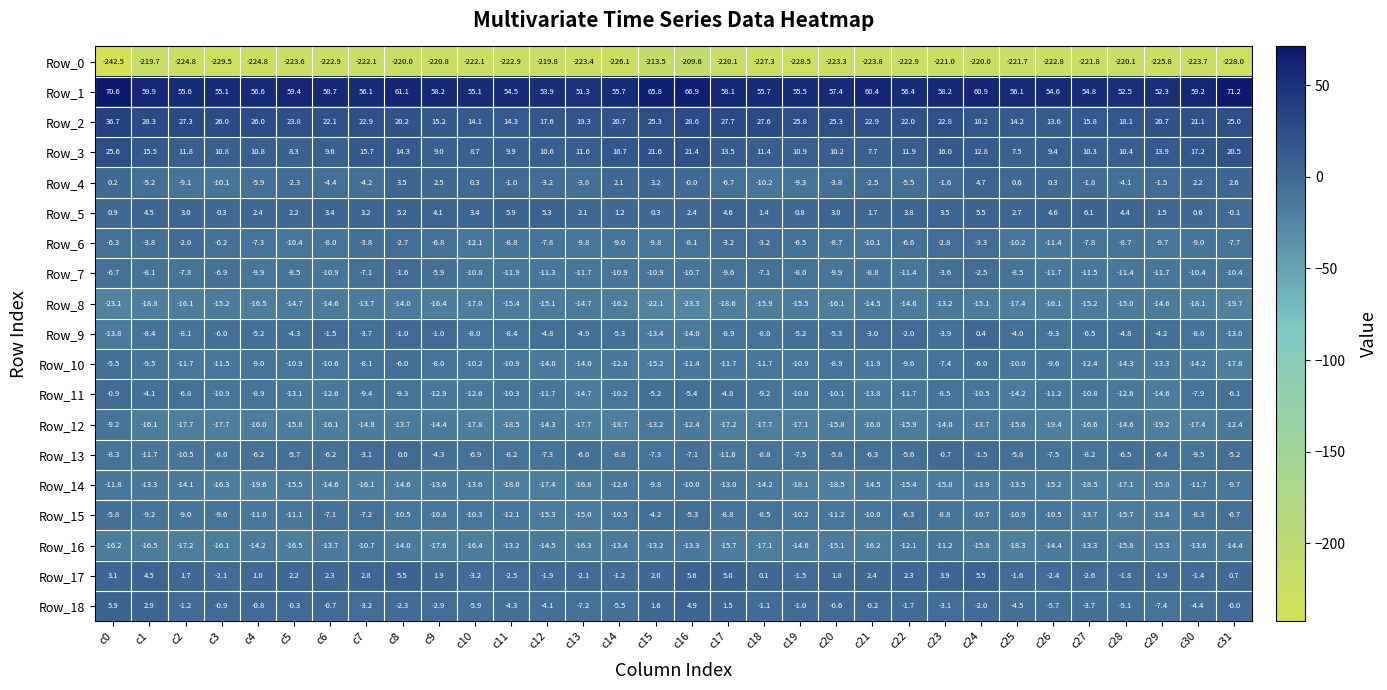

At which label does Row_12 reach its peak?

c0